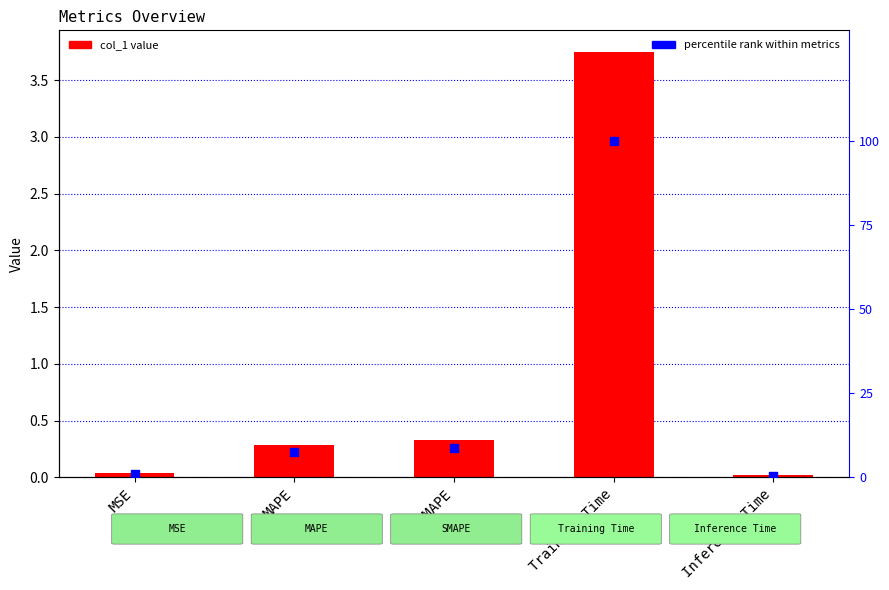

At which category is the sum across all series the highest?

Training Time